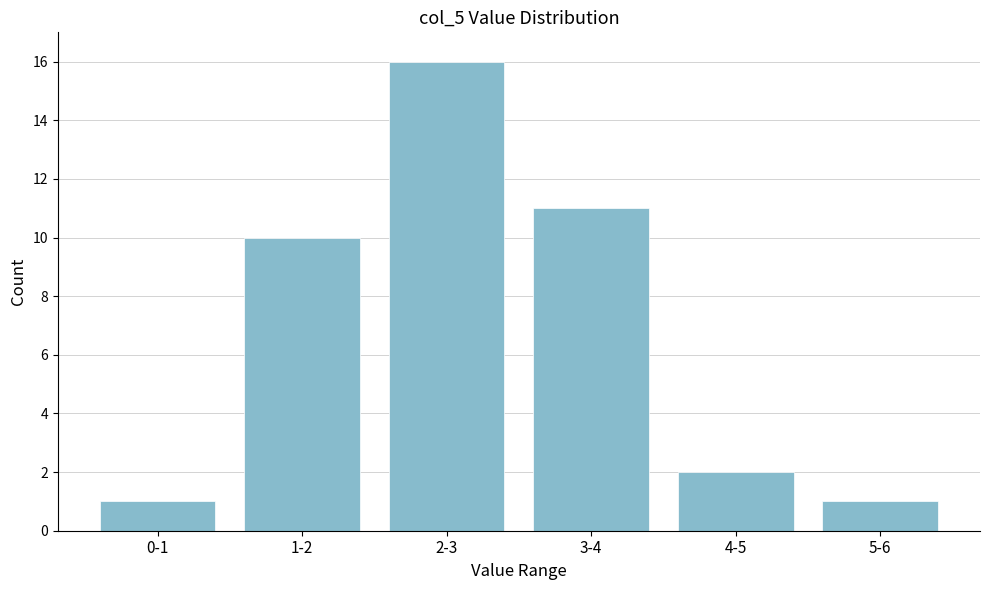

Reading right to left, list all the values displayed in this chart.

5-6=1	4-5=2	3-4=11	2-3=16	1-2=10	0-1=1